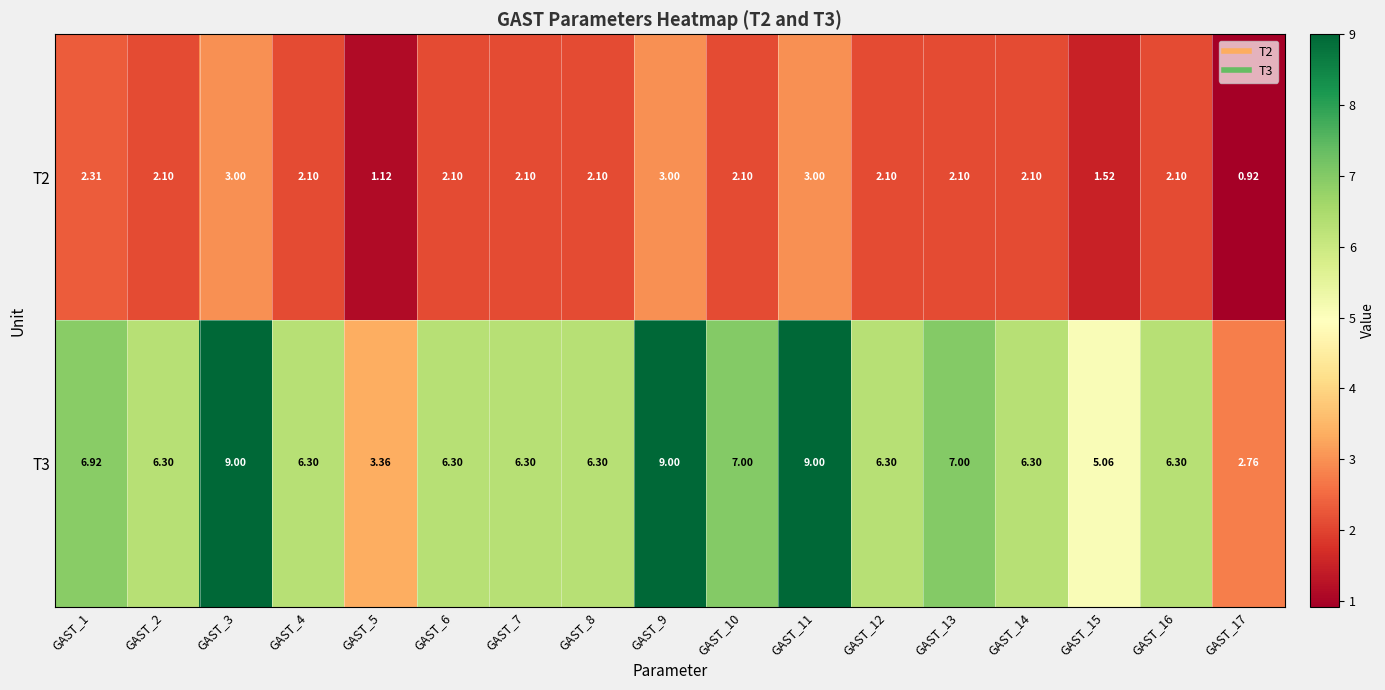

Is the value of T3 at GAST_1 greater than the value of T2 at GAST_6?

Yes